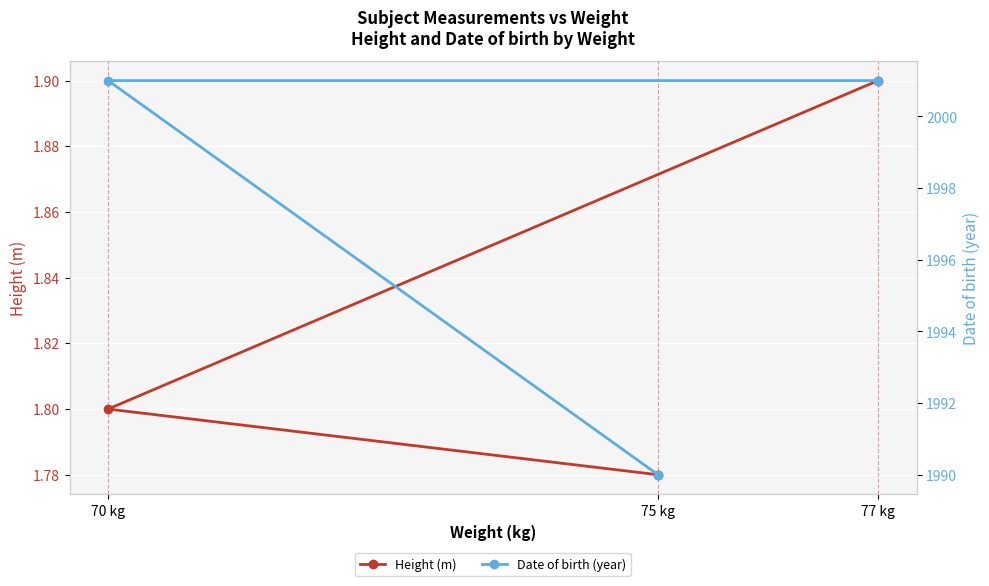

How many distinct data groups are displayed?

2